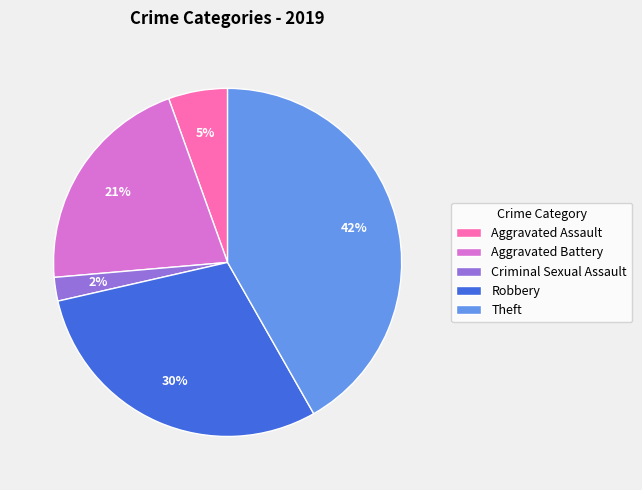

What is the ratio of the value at Aggravated Battery to the value at Theft?

0.5